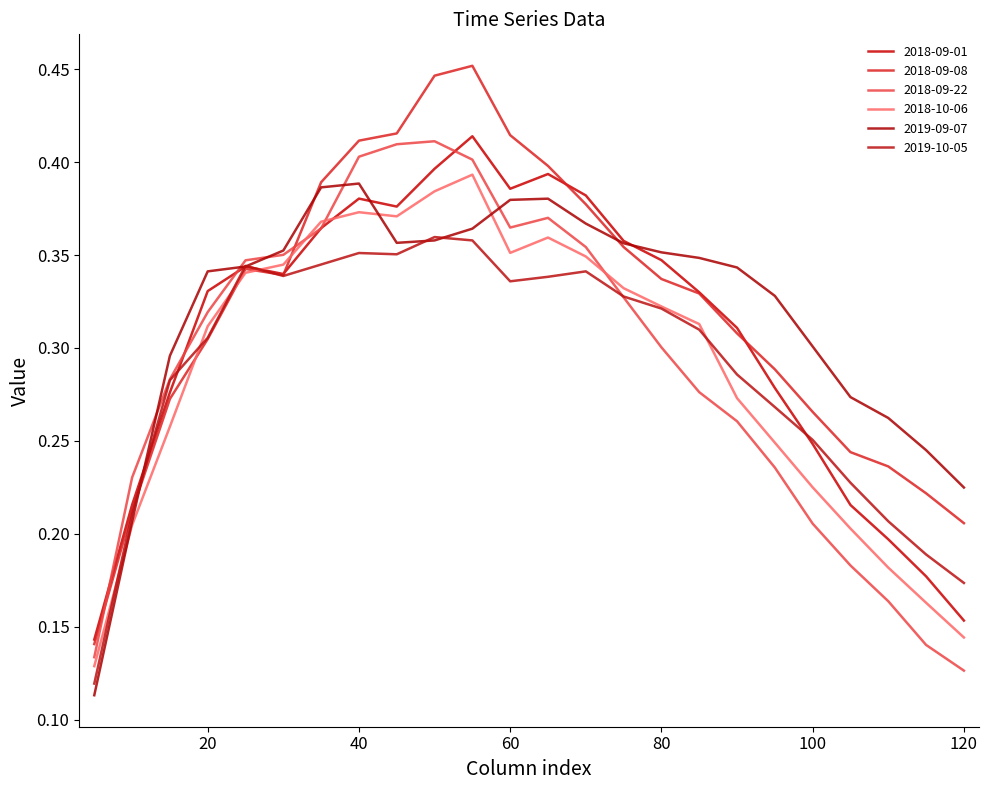

How many lines are shown in the chart?

6